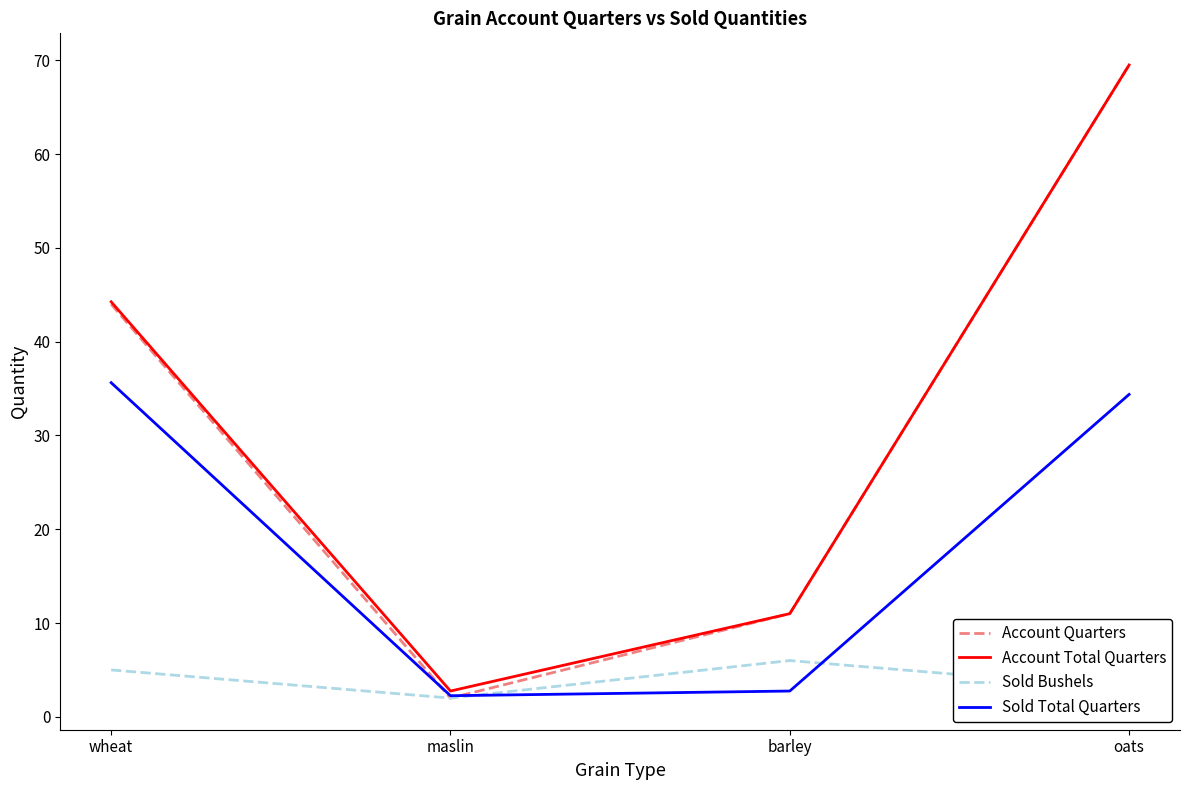

Which series has the largest range (max minus min)?

Account Quarters